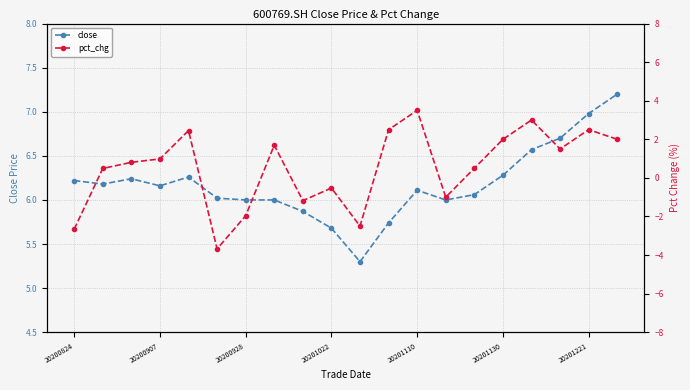

True or false: pct_chg and close intersect in this chart.

False